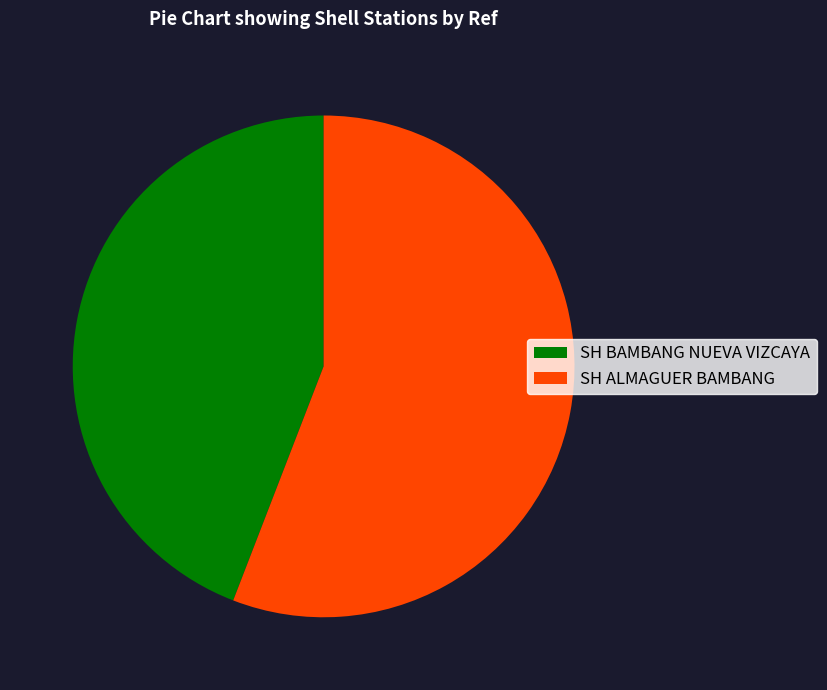

Combined, do SH BAMBANG NUEVA VIZCAYA and SH ALMAGUER BAMBANG account for over 50%?

Yes